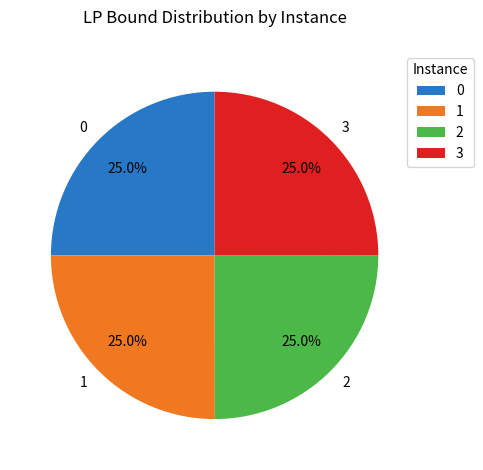

True or false: 1 accounts for 25% of the total.

True